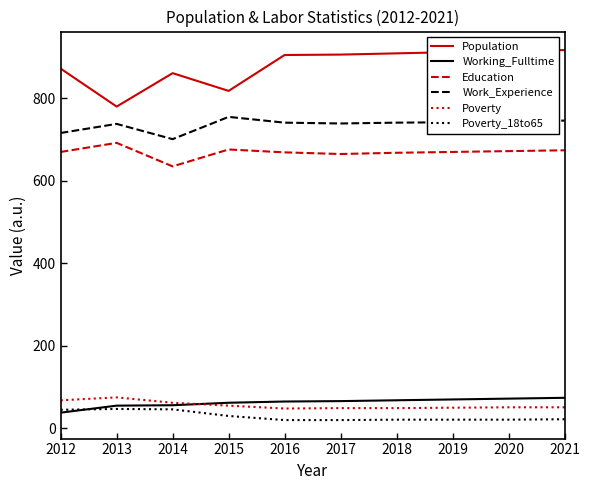

How many categories are shown in the chart?

10